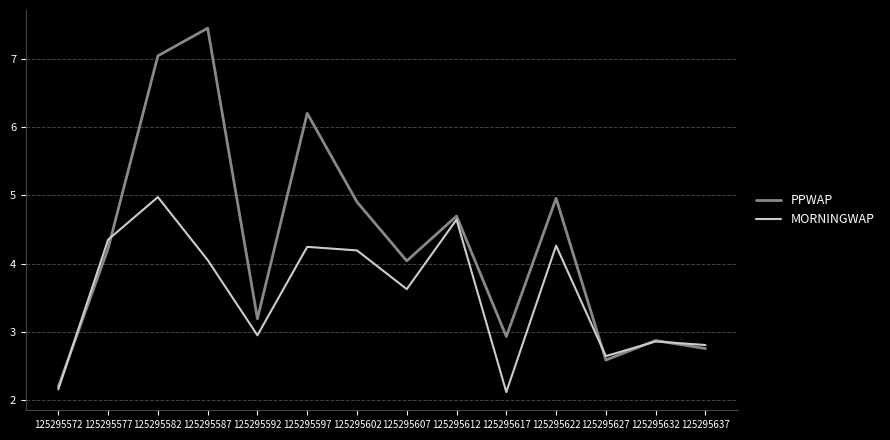

Is the value of MORNINGWAP at 125295572 greater than the value of PPWAP at 125295582?

No